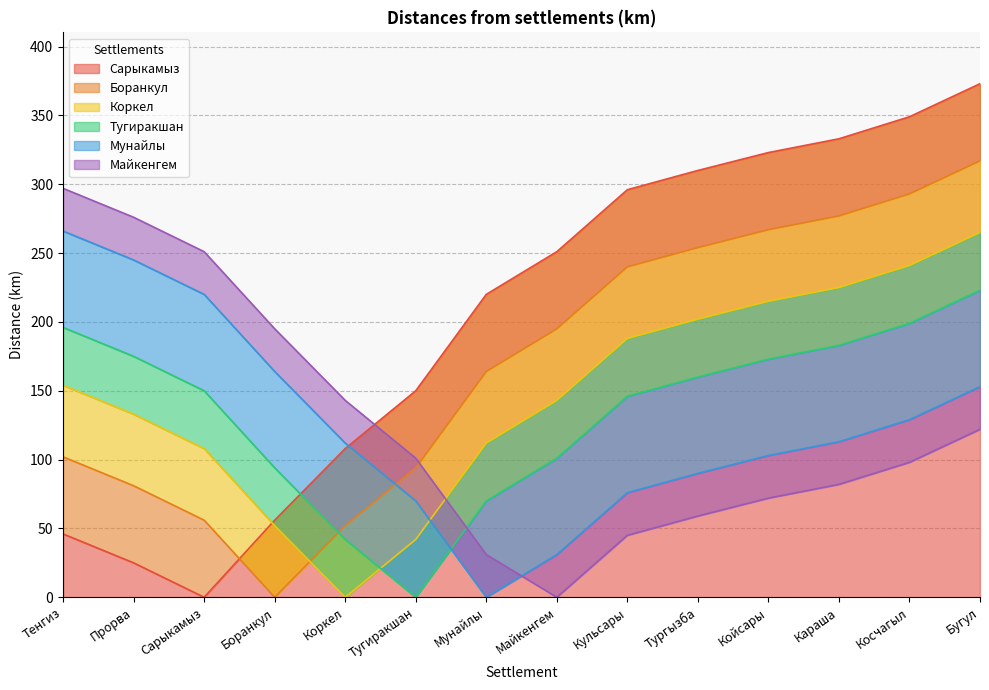

Which has a higher value, Тенгиз or Мунайлы?

Мунайлы